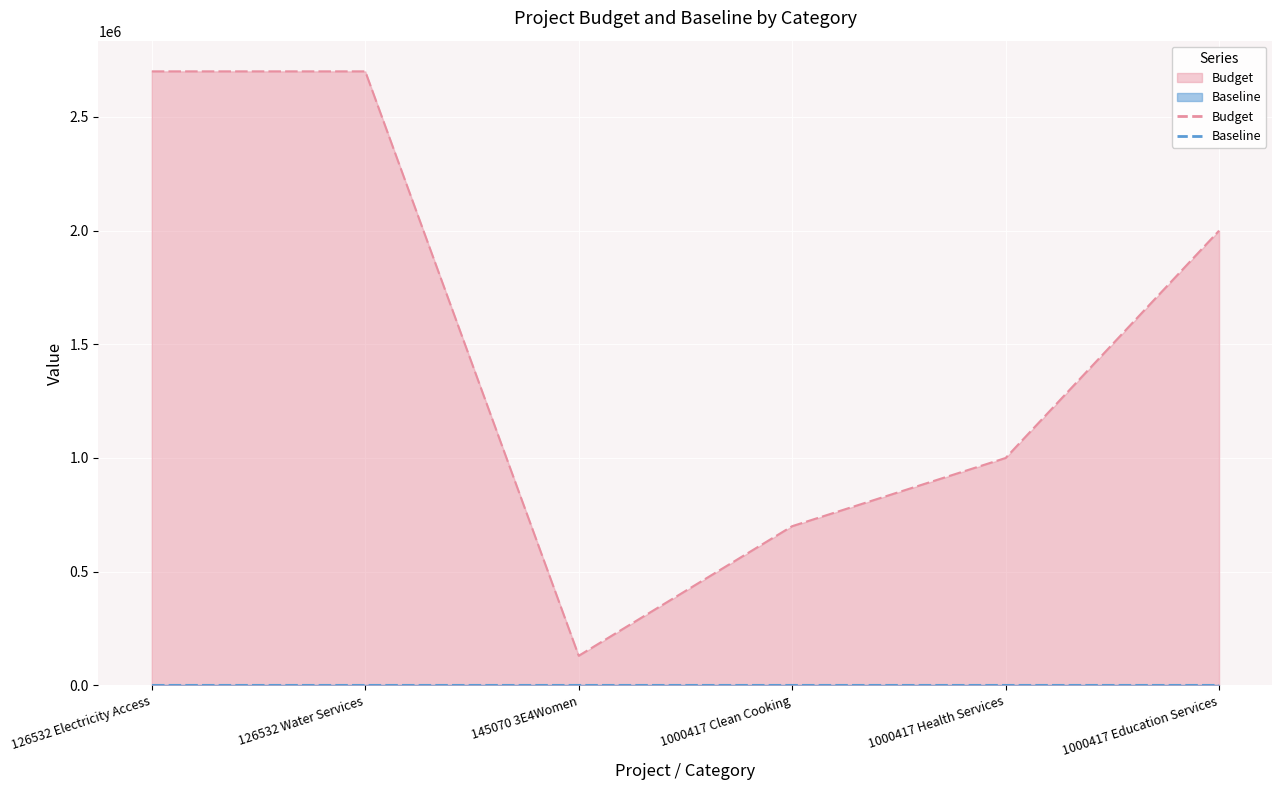

Which label corresponds to the largest value in the chart?

126532 Electricity Access